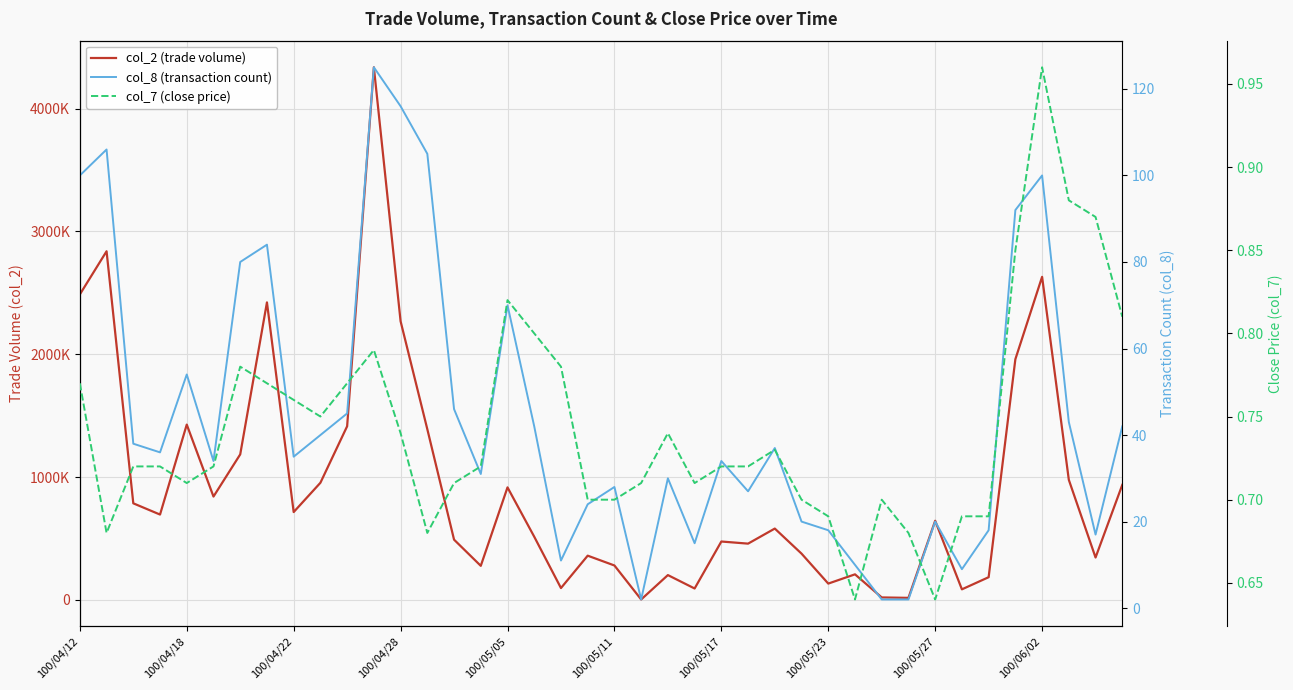

Which category has the highest value in the col_7 (close price) series?

100/06/02